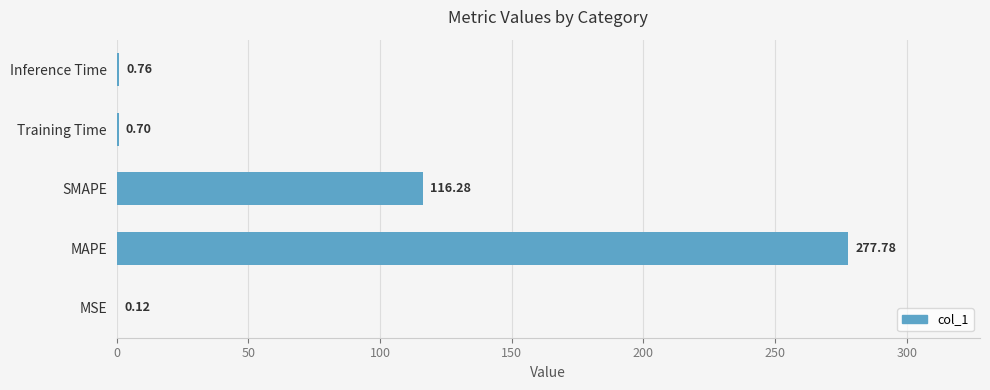

Are the bars horizontal?

Yes